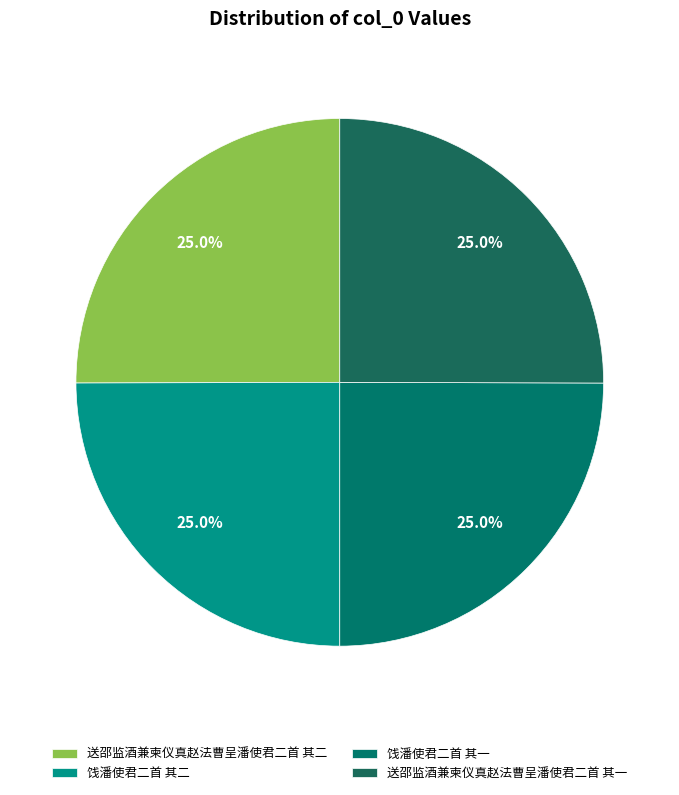

Count the number of slices in the pie.

4